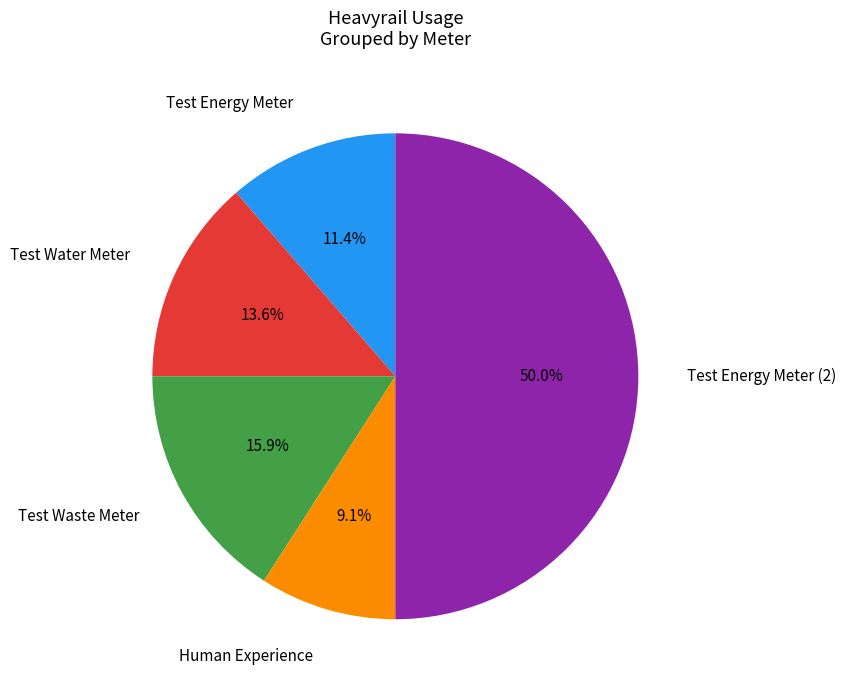

To the nearest percent, what percentage of the pie is Test Energy Meter (2)?

50%